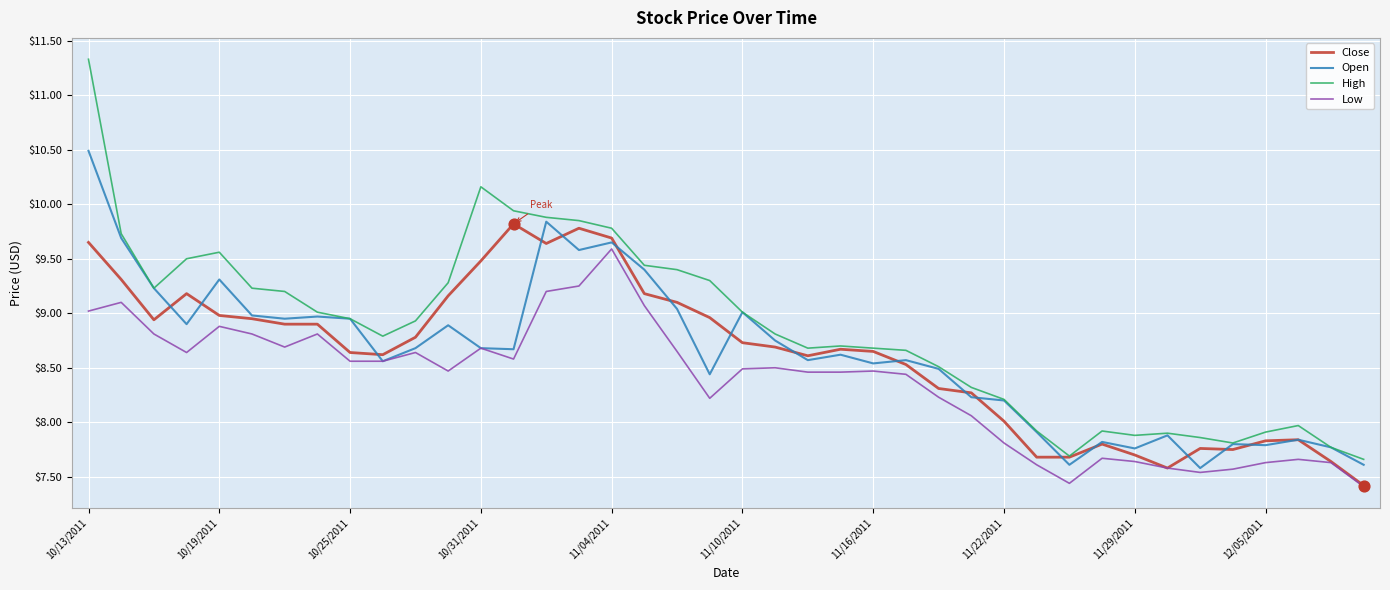

Which series has the largest range (max minus min)?

High